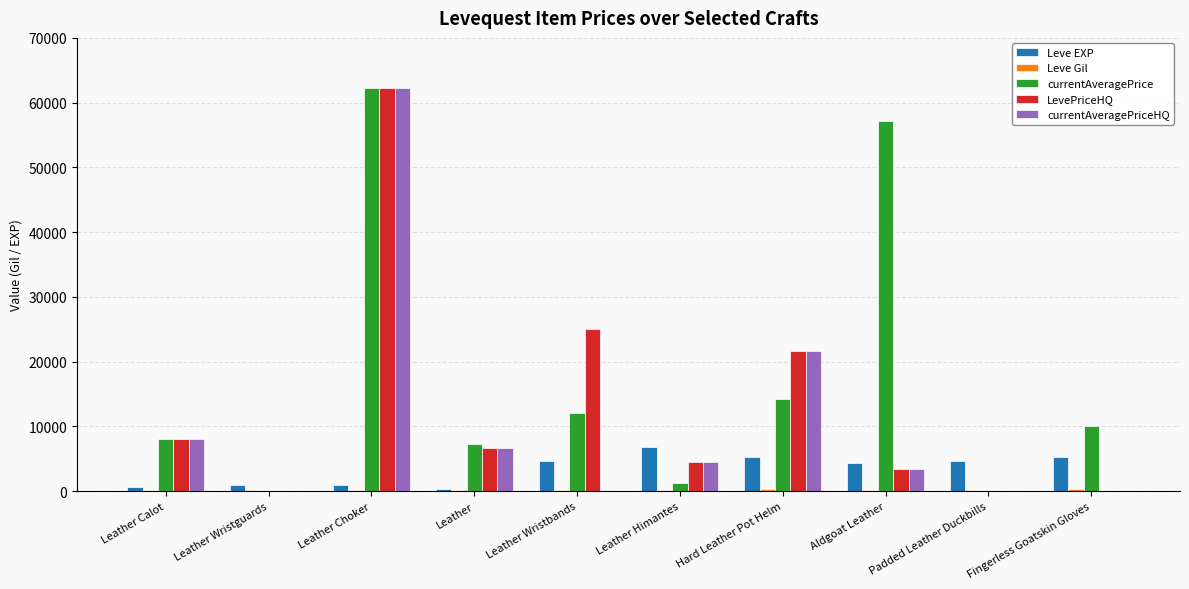

What is the sum of all LevePriceHQ values?

131453